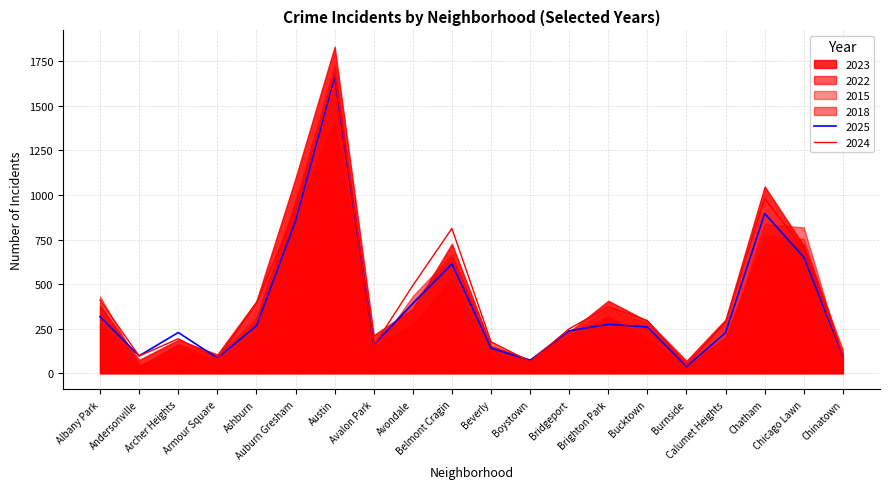

How many lines are shown in the chart?

6